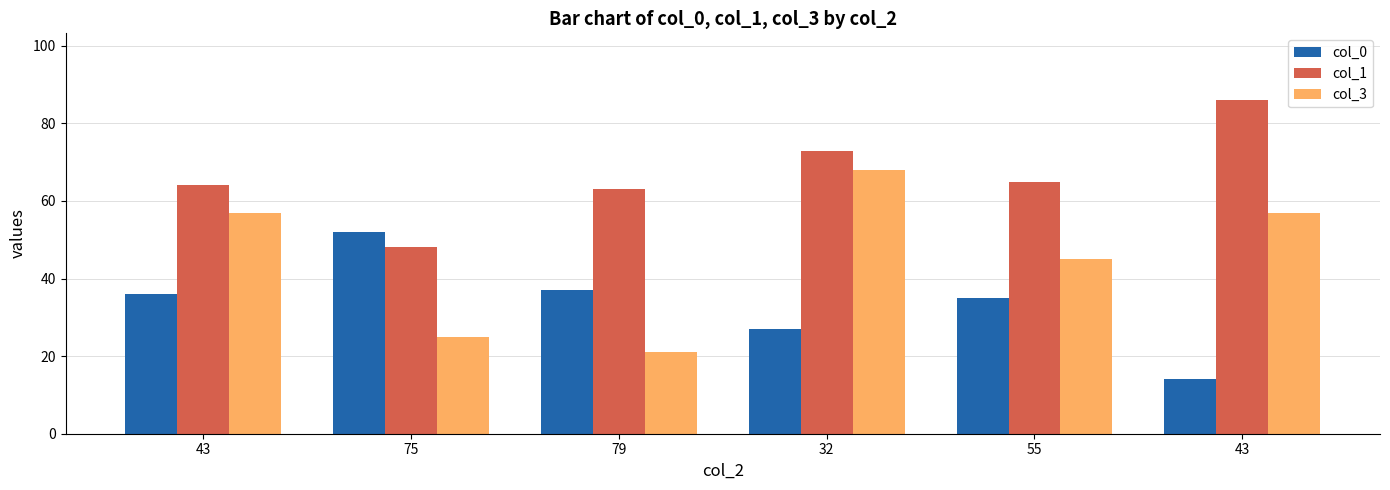

How many bars are there in each group?

3